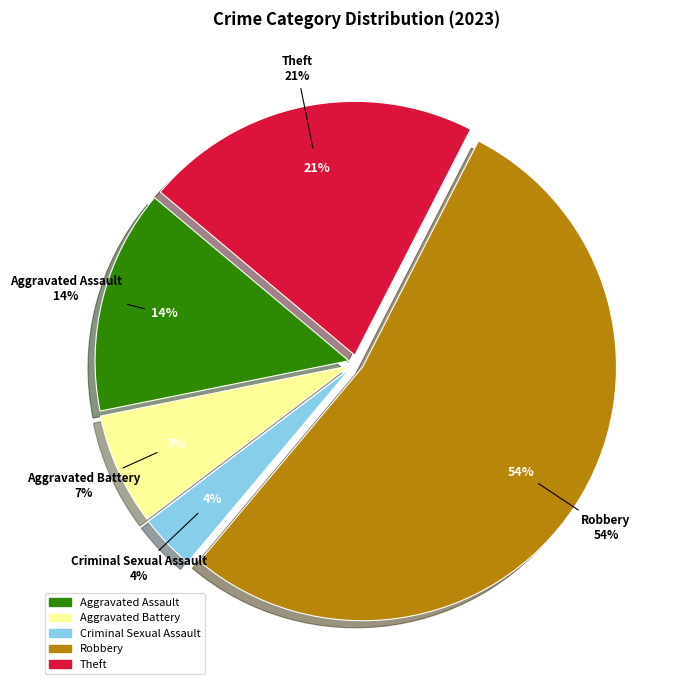

Which slice represents more than half of the pie?

Robbery